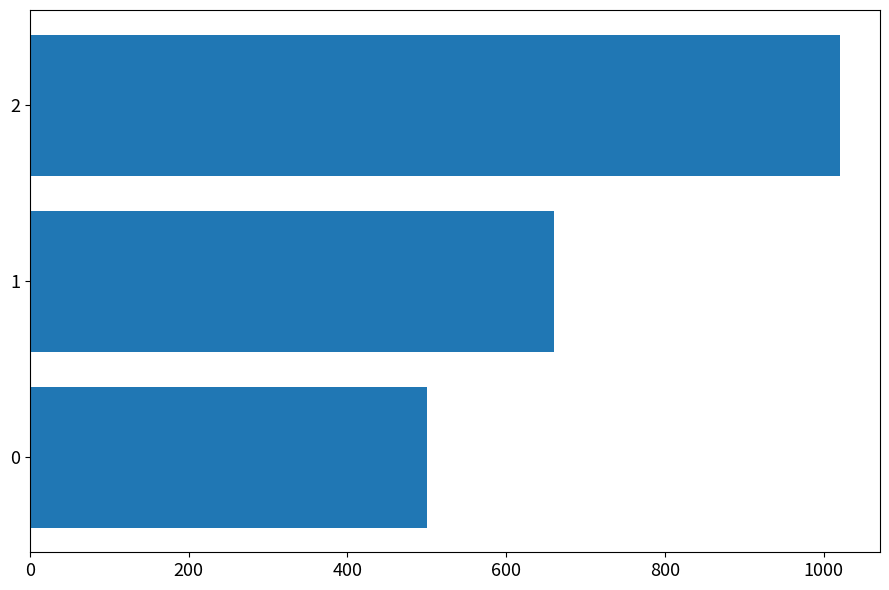

Are the bars grouped side by side (vs. stacked)?

No